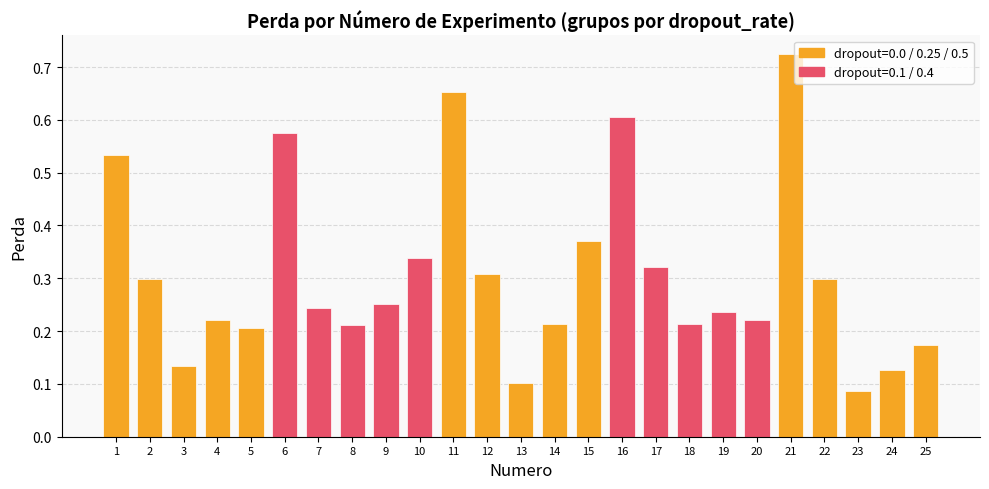

Are the bars horizontal?

No